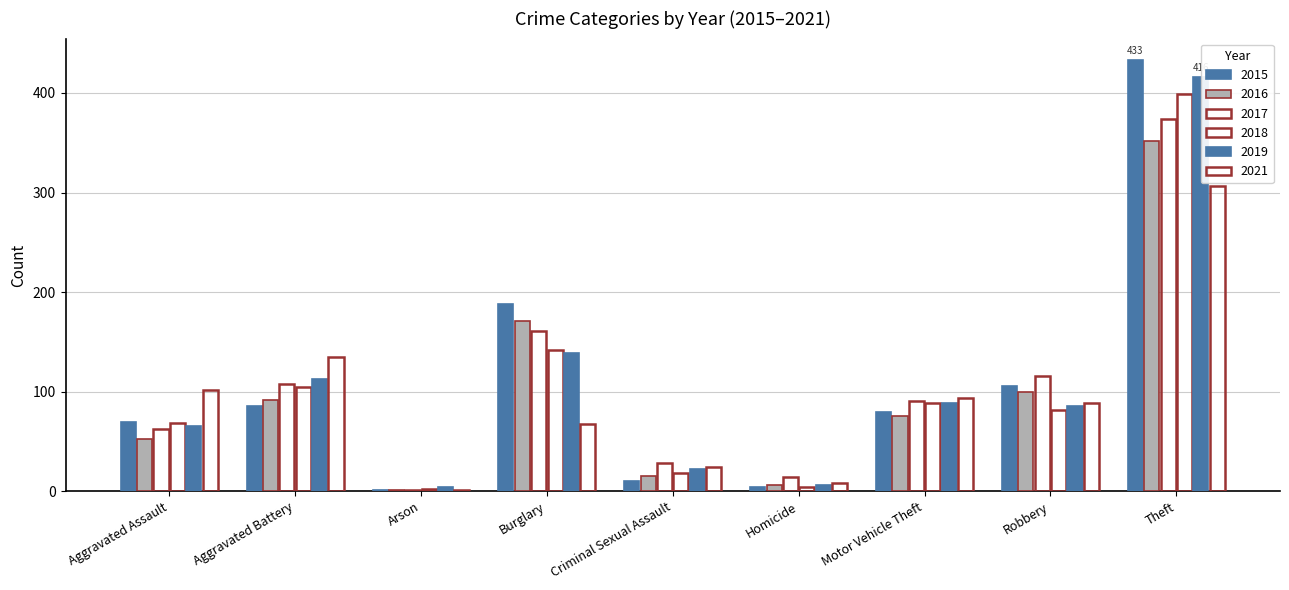

Reading left to right, extract all data points from this chart.

2015: 70	86	1	188	10	4	80	106	433
2016: 52	92	1	171	15	6	76	100	352
2017: 62	108	1	161	28	14	91	116	374
2018: 69	105	2	142	18	4	89	82	399
2019: 65	113	4	139	22	6	89	86	416
2021: 102	135	1	68	24	8	94	89	307